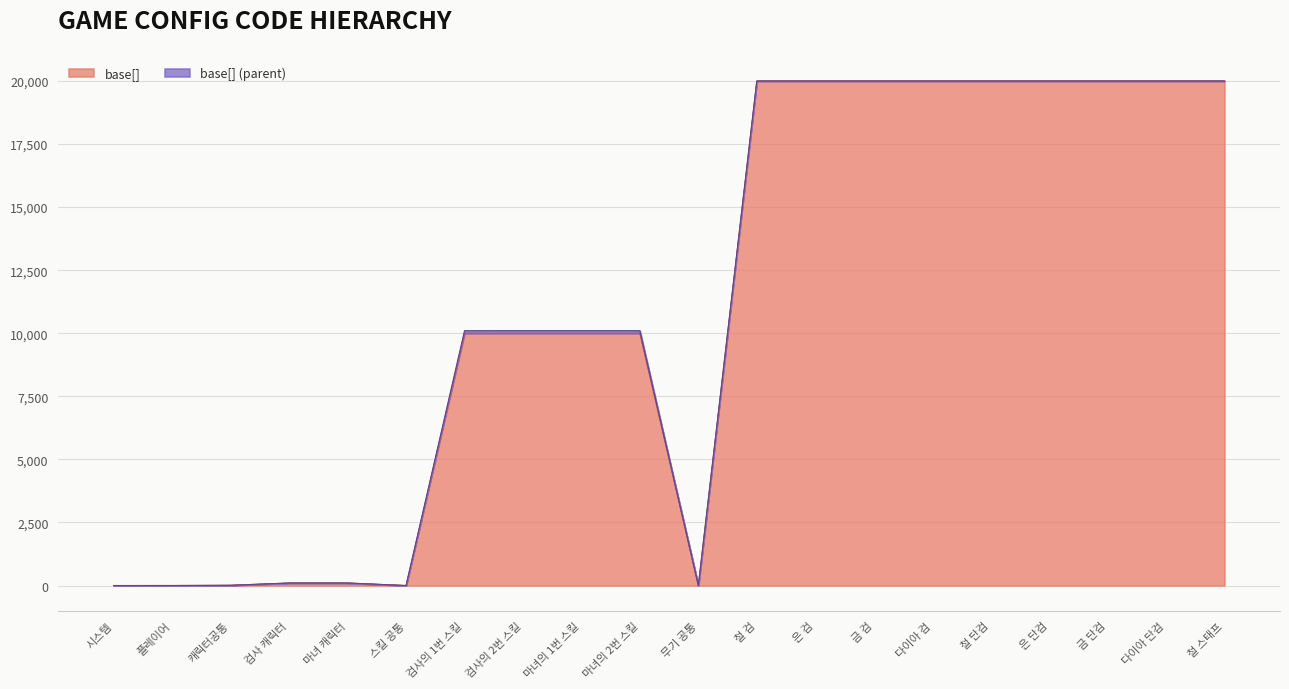

What is the maximum value shown in the chart?

20000